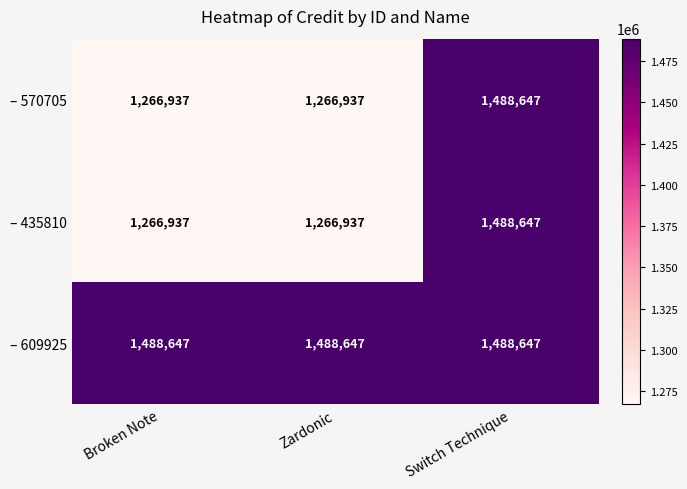

How many – 570705 values are between 1266937 and 1488647?

3